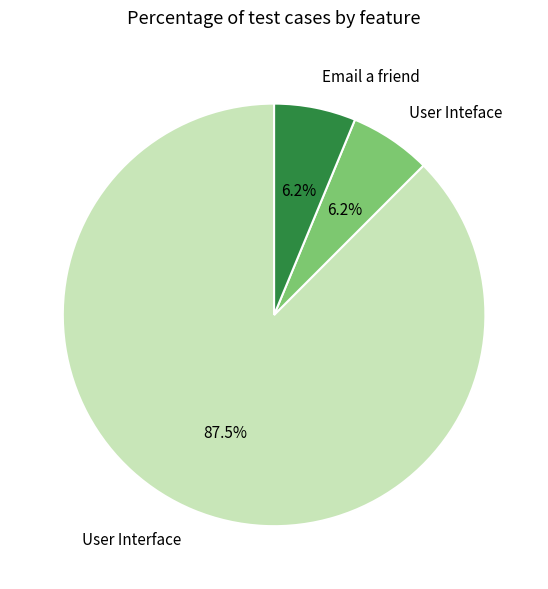

What percentage is the User Inteface slice, to the nearest percent?

6%